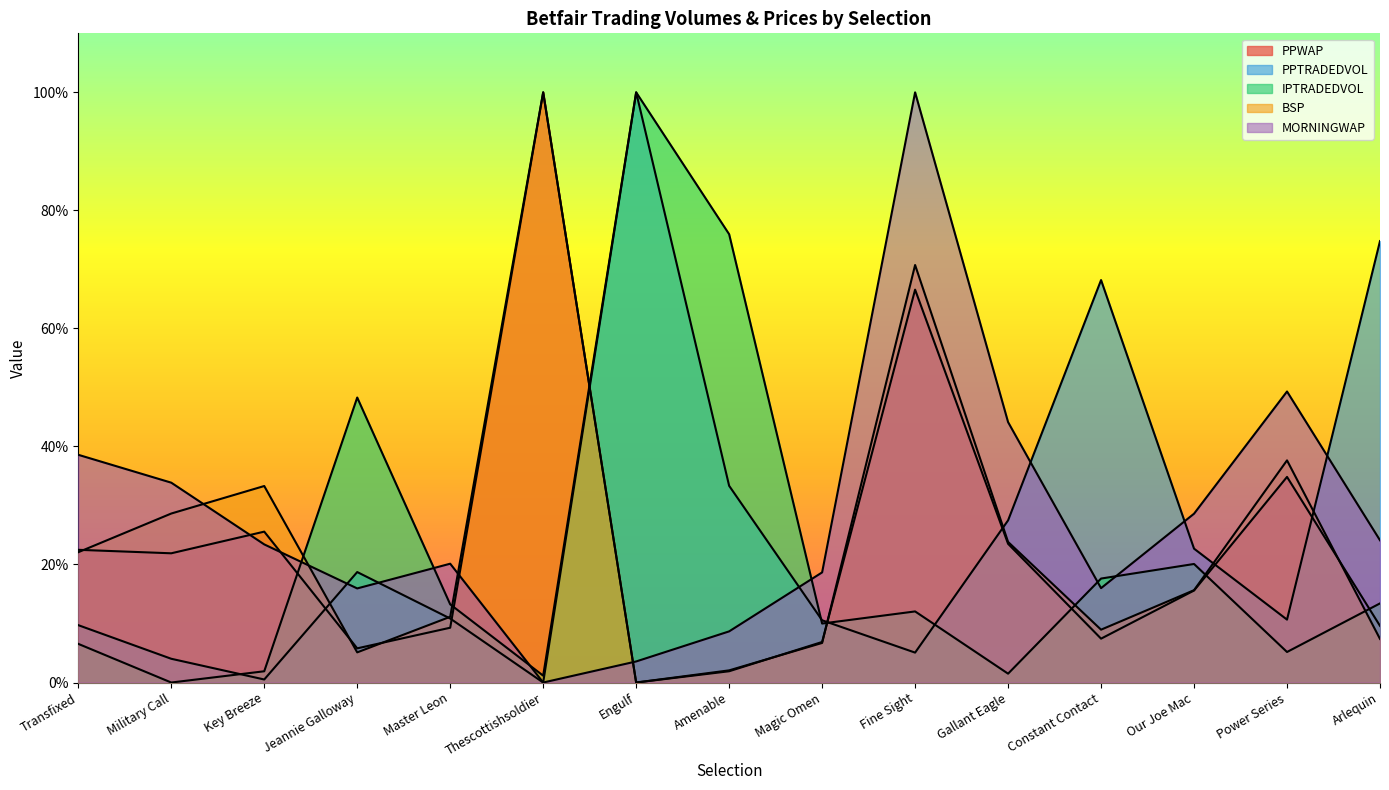

What is the maximum value shown in the chart?

100.0